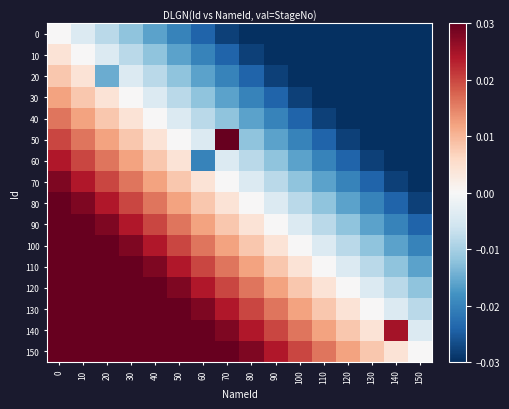

List the series in order of their peak value, lowest first.

0, 10, 20, 30, 40, 60, 70, 50, 80, 90, 100, 110, 120, 130, 140, 150